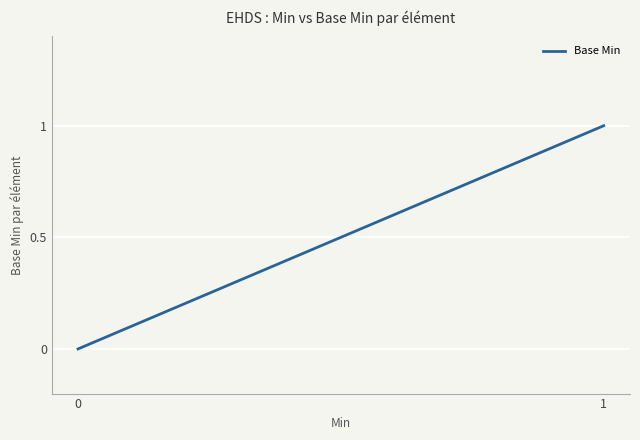

Count the values in the range 0 to 1.

2